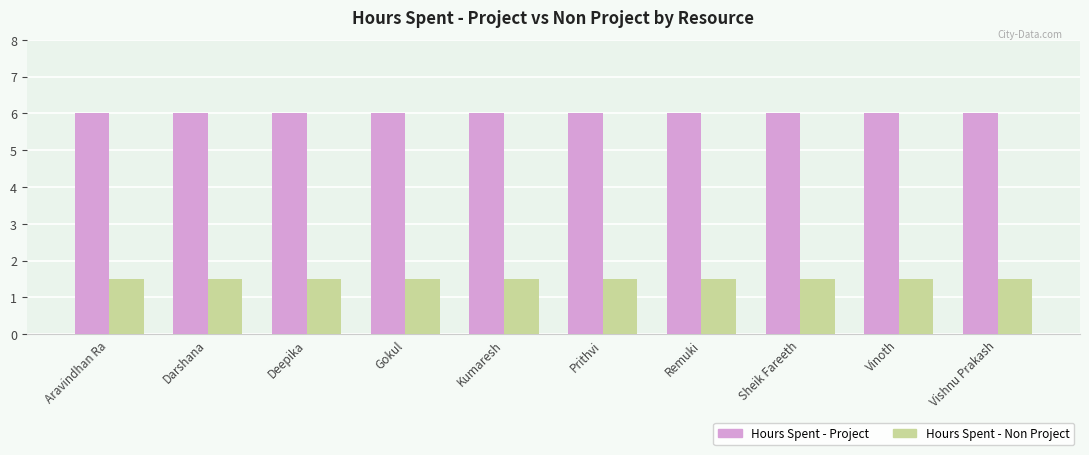

Rank the series at Gokul from lowest to highest value.

Hours Spent - Non Project, Hours Spent - Project